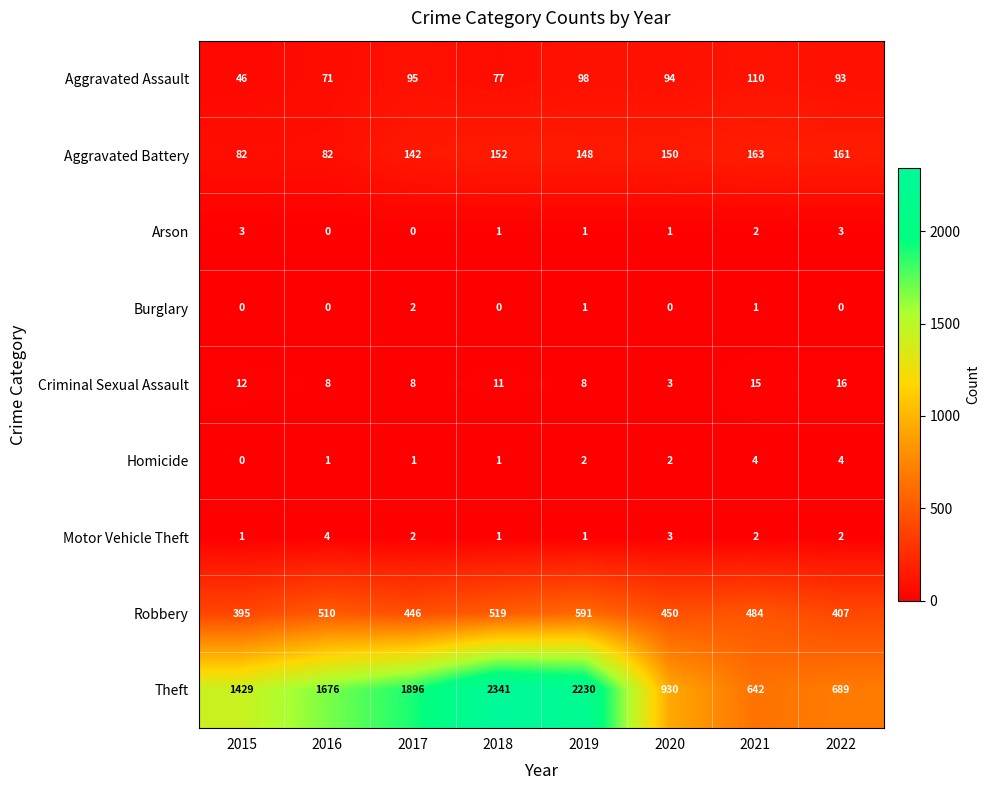

List the labels in order of Theft value, largest first.

2018, 2019, 2017, 2016, 2015, 2020, 2022, 2021